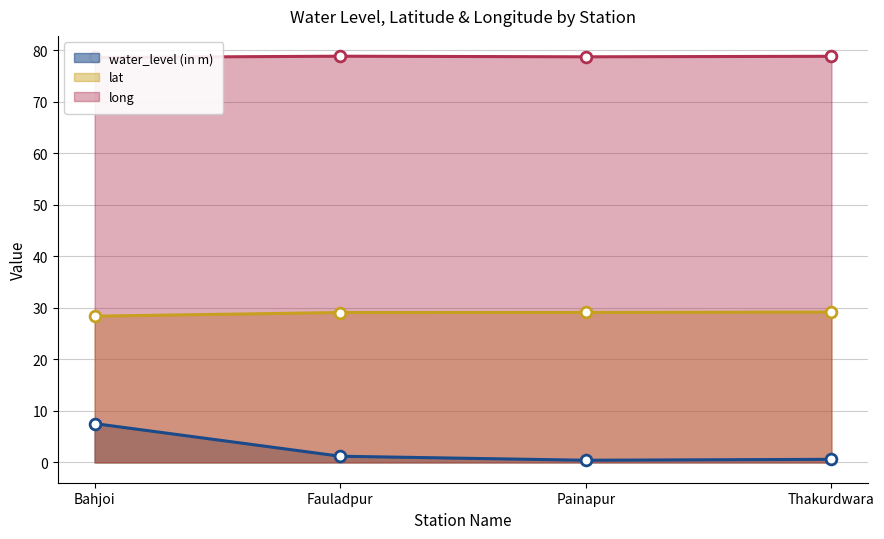

Which series reaches the minimum Y coordinate?

water_level (in m)